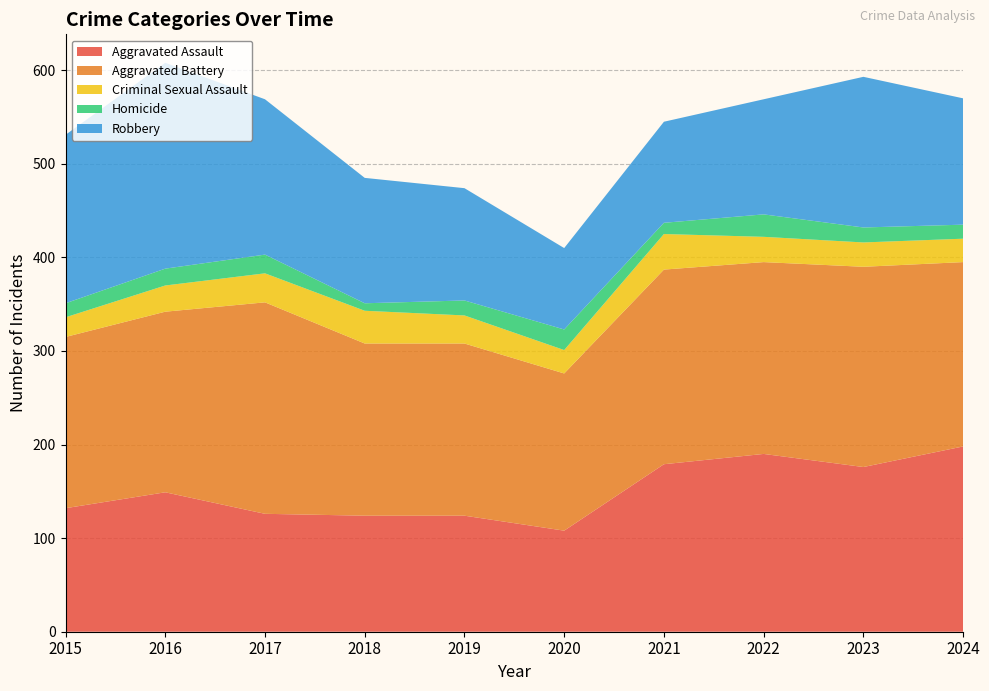

Reading left to right, extract all data points from this chart.

Aggravated Assault: 2015=132	2016=149	2017=126	2018=124	2019=124	2020=108	2021=179	2022=190	2023=176	2024=198
Aggravated Battery: 2015=183	2016=193	2017=226	2018=184	2019=184	2020=168	2021=208	2022=205	2023=214	2024=197
Criminal Sexual Assault: 2015=21	2016=28	2017=31	2018=35	2019=30	2020=25	2021=38	2022=27	2023=26	2024=25
Homicide: 2015=15	2016=18	2017=20	2018=8	2019=16	2020=22	2021=12	2022=24	2023=16	2024=15
Robbery: 2015=180	2016=220	2017=166	2018=134	2019=120	2020=87	2021=108	2022=123	2023=161	2024=135